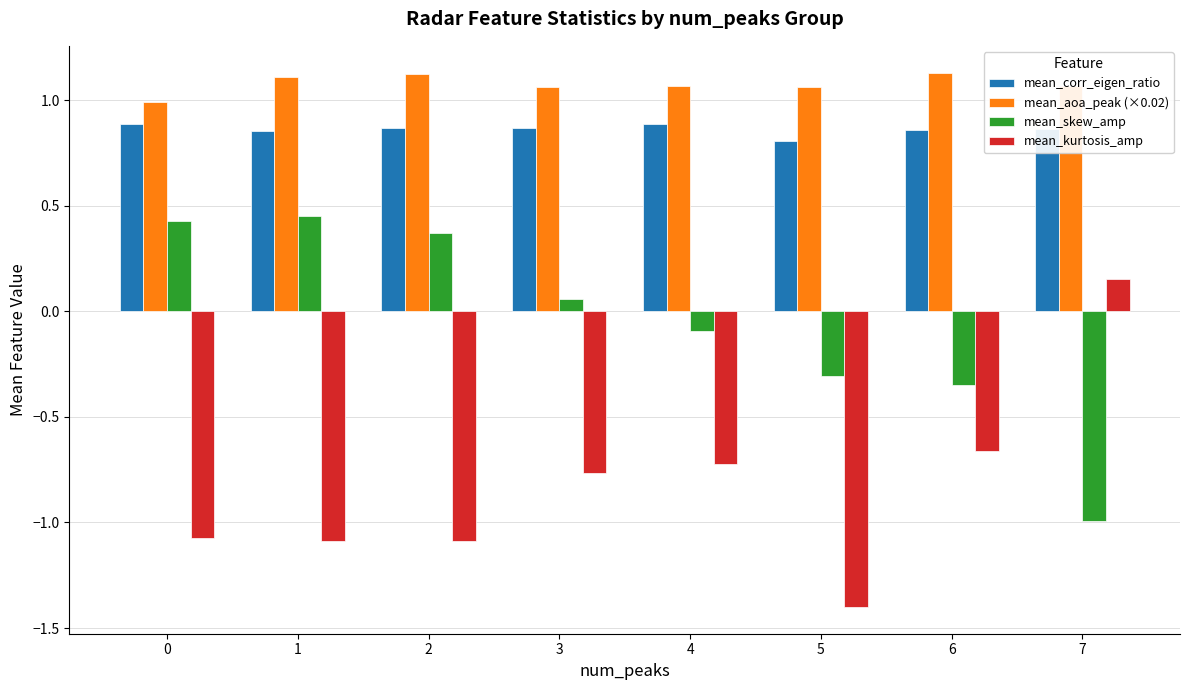

Which series has the widest spread of values?

mean_kurtosis_amp